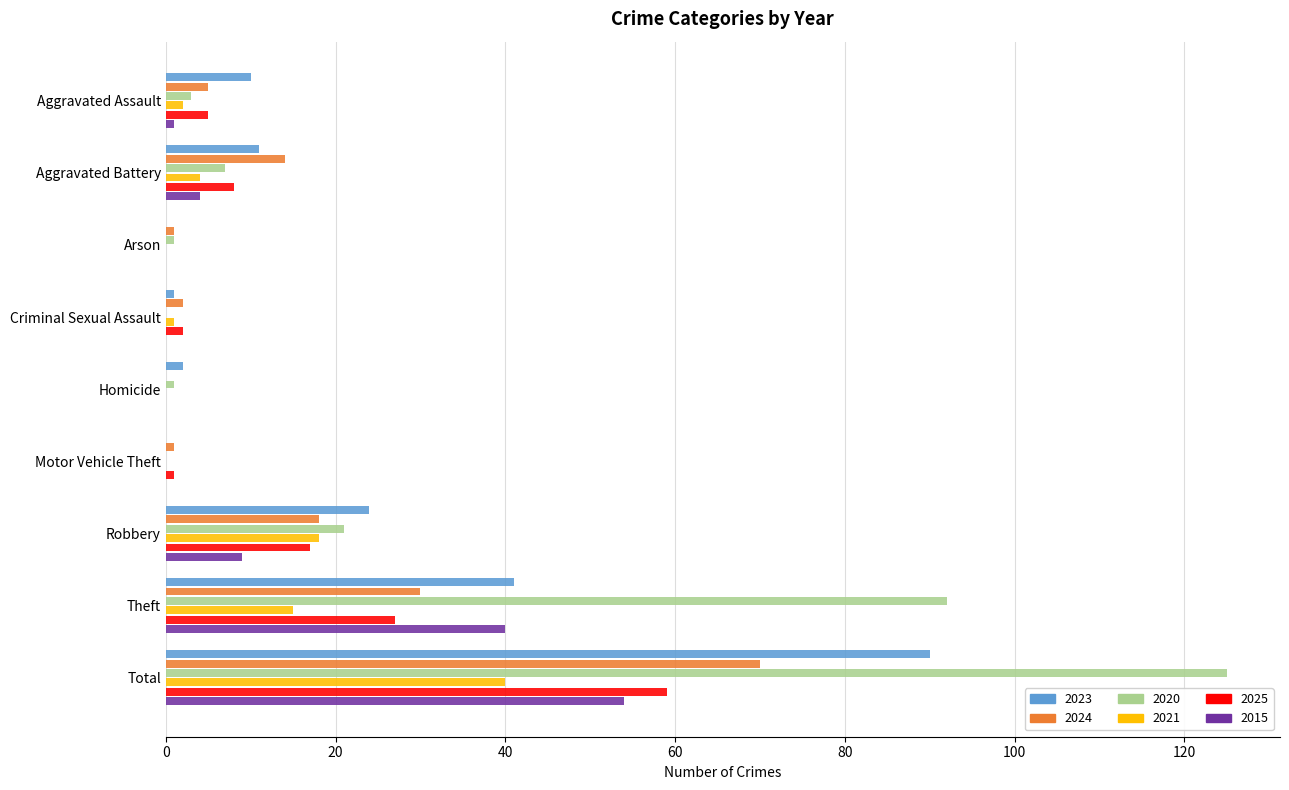

The value of 2020 at Theft is 92. True or false?

True